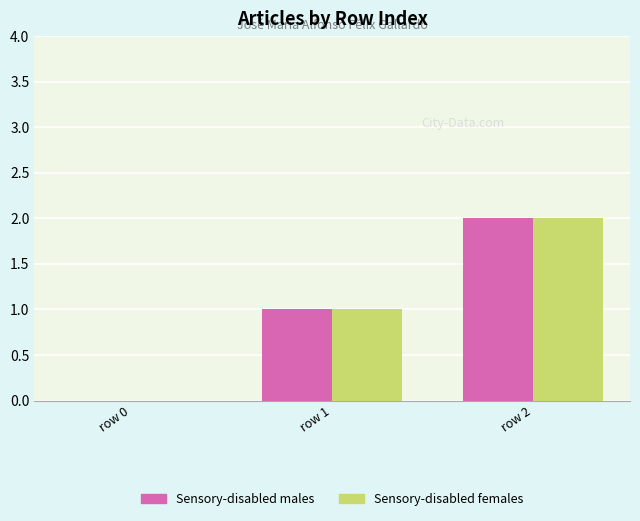

Reading left to right, what are all the values shown in this chart?

Sensory-disabled males: 0	1	2
Sensory-disabled females: 0	1	2